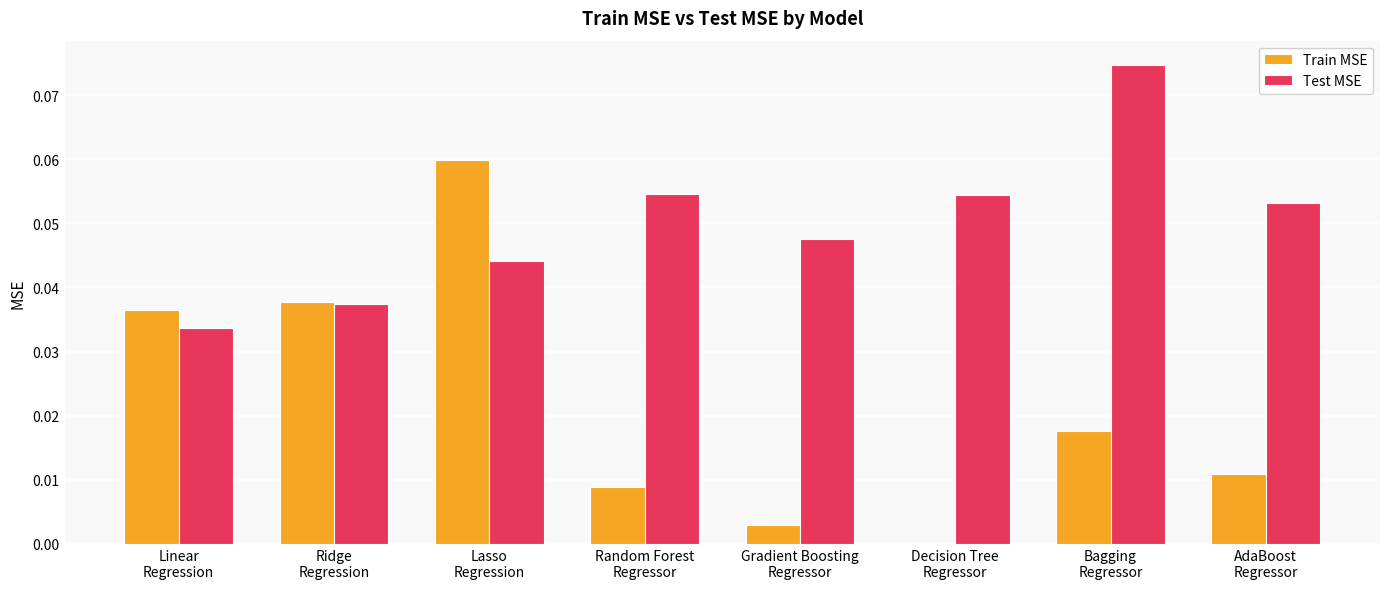

How many groups of bars are there?

8